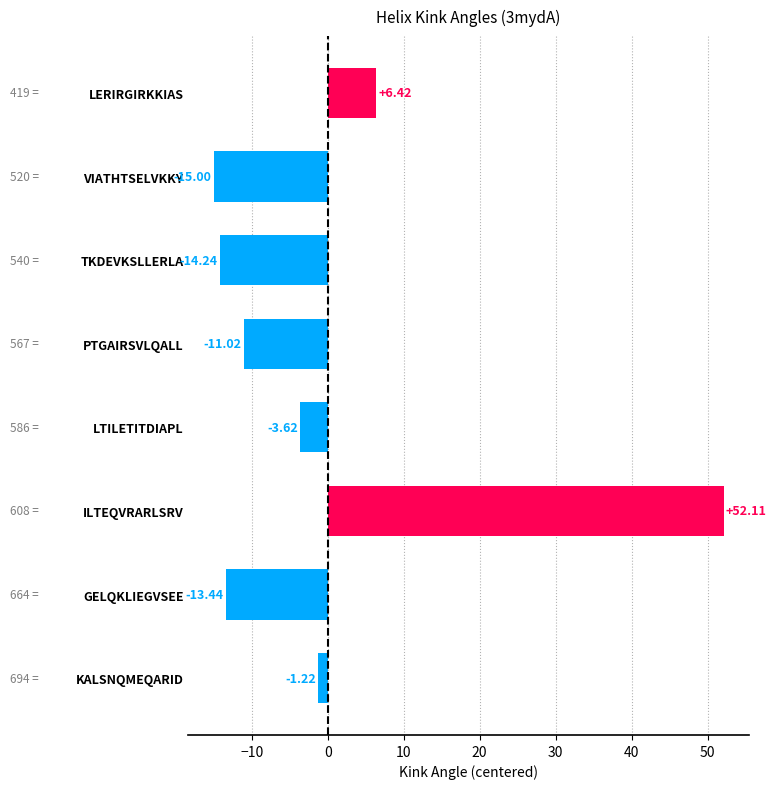

What is the label of the 8th bar from the top?

KALSNQMEQARID